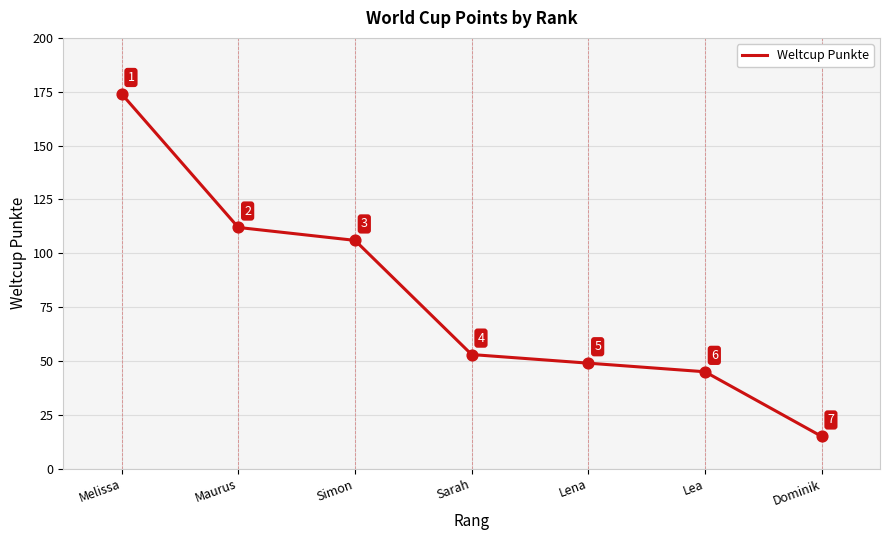

What is the change in value from Sarah to Lena?

-4